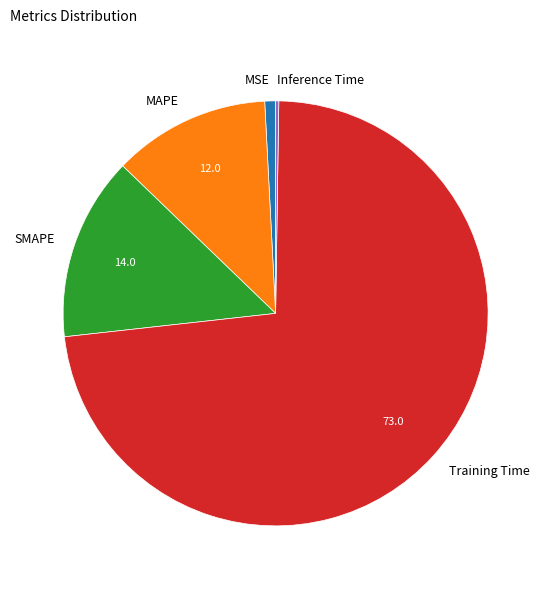

Which has a higher value, MAPE or MSE?

MAPE